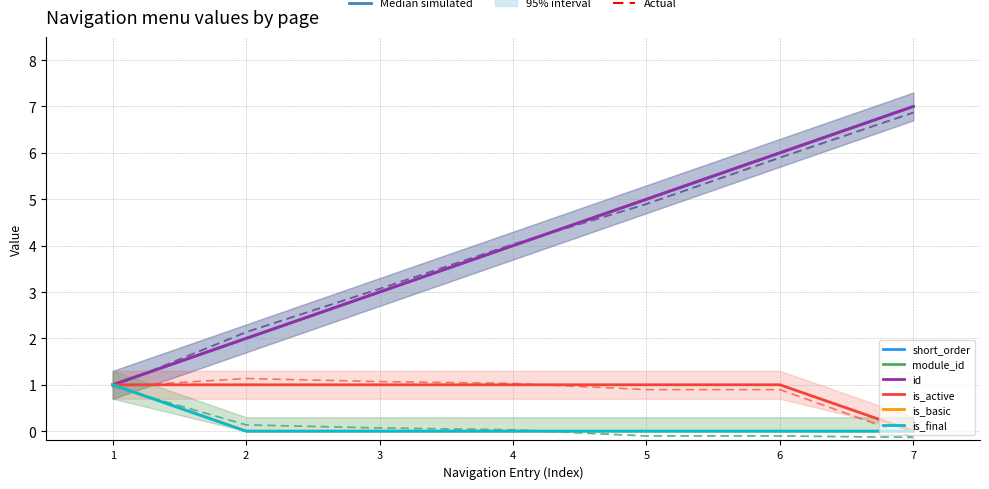

True or false: id and is_basic intersect in this chart.

False